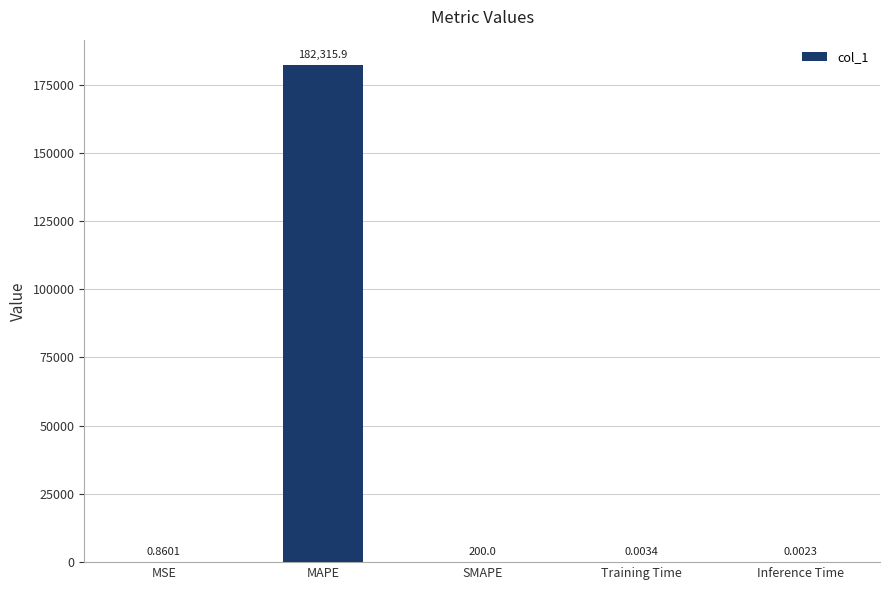

Does the chart contain stacked bars?

No